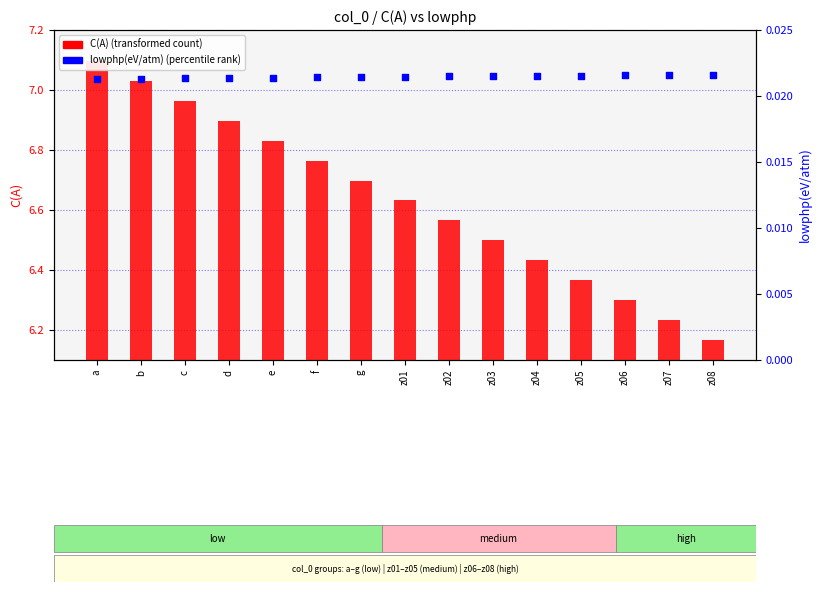

Which series contains the lowest Y value?

lowphp(eV/atm)